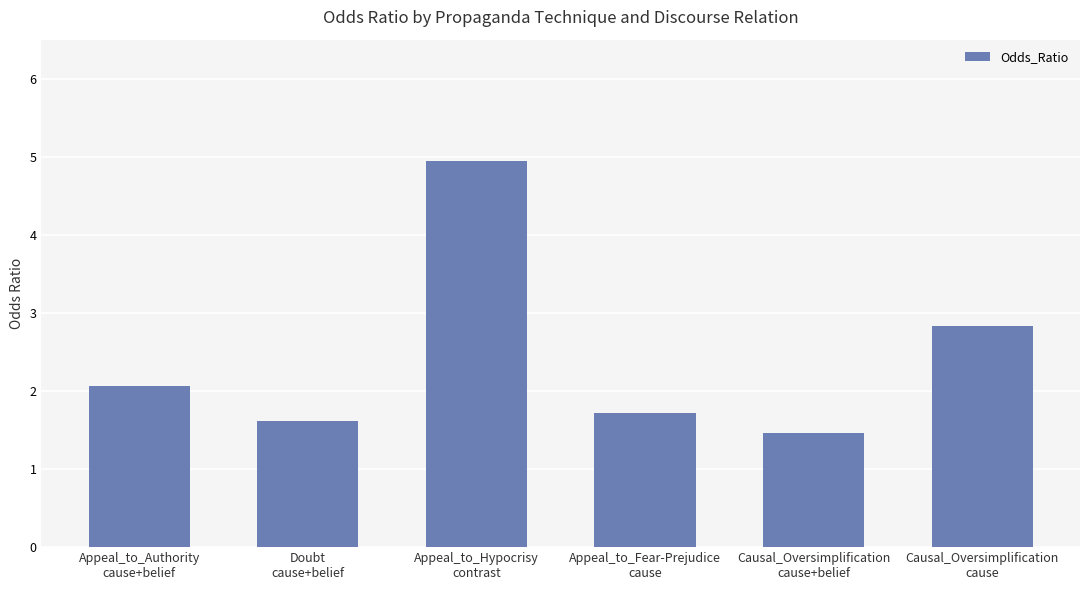

What is the minimum value shown in the chart?

1.5